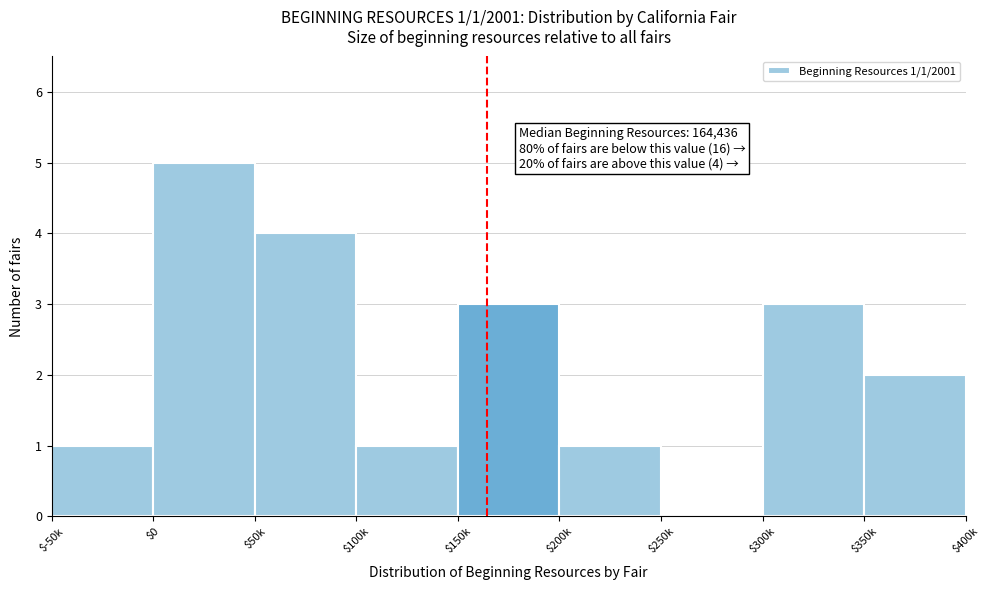

Is it true that the value at $150k is 3?

True